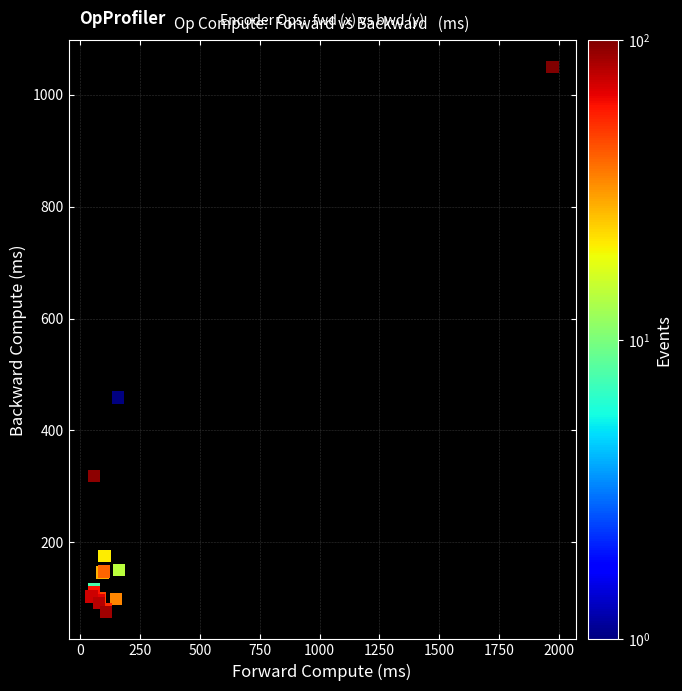

What Y value in the scatter plot is closest to 562?

459.2